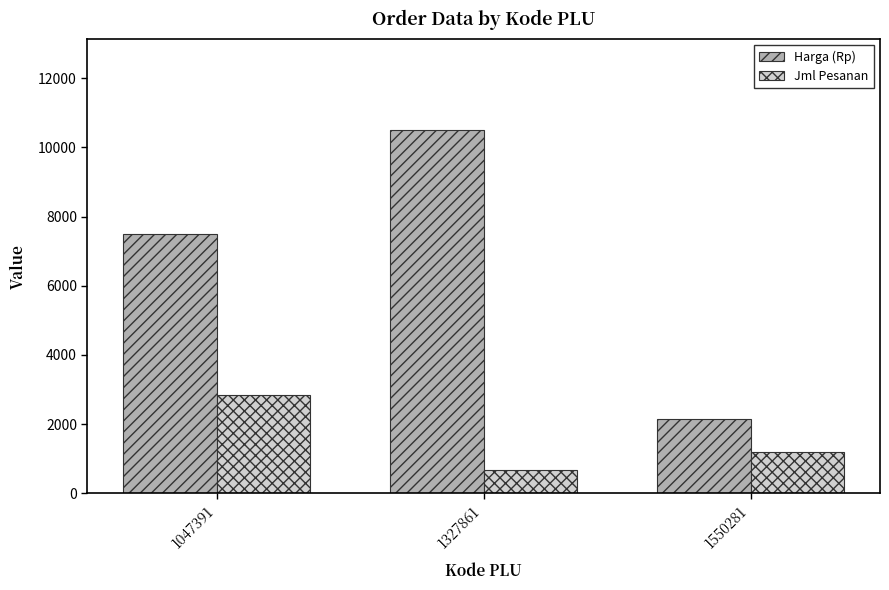

What is the minimum value shown in the chart?

673